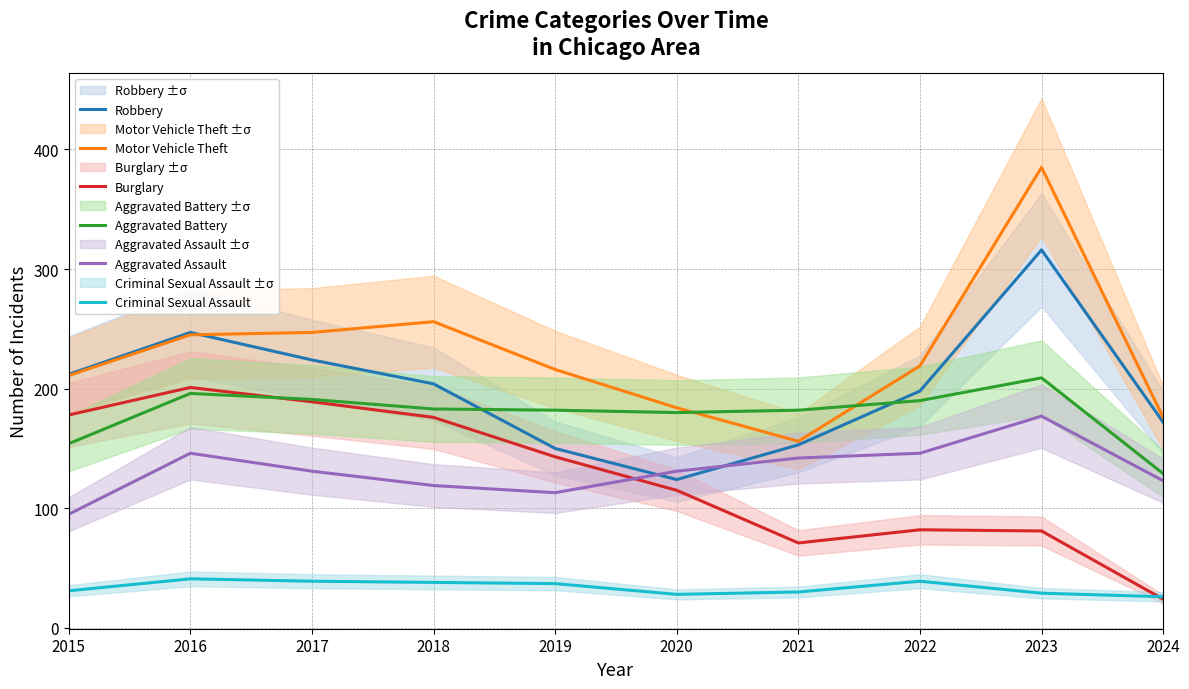

Reading left to right, list all the values displayed in this chart.

Robbery: 2015=212	2016=247	2017=224	2018=204	2019=150	2020=124	2021=153	2022=198	2023=316	2024=172
Motor Vehicle Theft: 2015=211	2016=245	2017=247	2018=256	2019=216	2020=184	2021=156	2022=219	2023=385	2024=176
Burglary: 2015=178	2016=201	2017=189	2018=176	2019=143	2020=115	2021=71	2022=82	2023=81	2024=24
Aggravated Battery: 2015=154	2016=196	2017=191	2018=183	2019=182	2020=180	2021=182	2022=190	2023=209	2024=129
Aggravated Assault: 2015=95	2016=146	2017=131	2018=119	2019=113	2020=131	2021=142	2022=146	2023=177	2024=123
Criminal Sexual Assault: 2015=31	2016=41	2017=39	2018=38	2019=37	2020=28	2021=30	2022=39	2023=29	2024=26